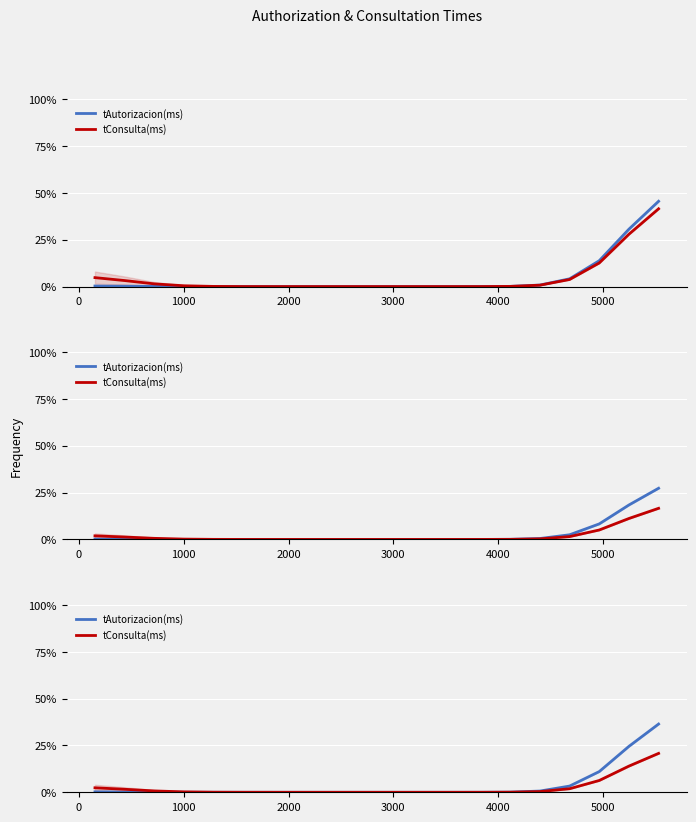

True or false: tConsulta(ms) and tAutorizacion(ms) intersect in this chart.

False